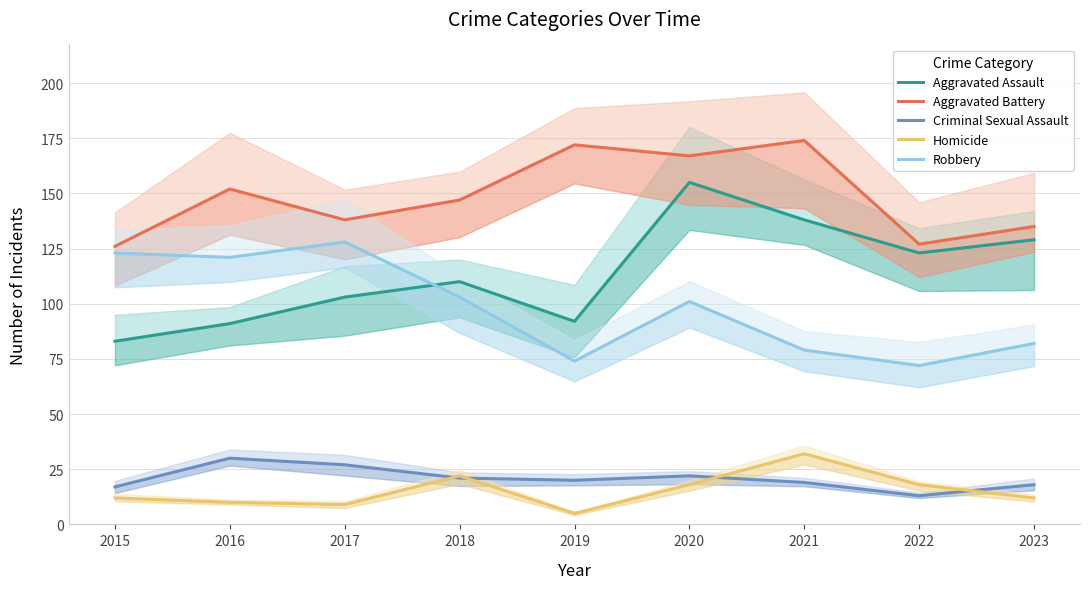

Where does the Aggravated Assault series first go above 110?

2020